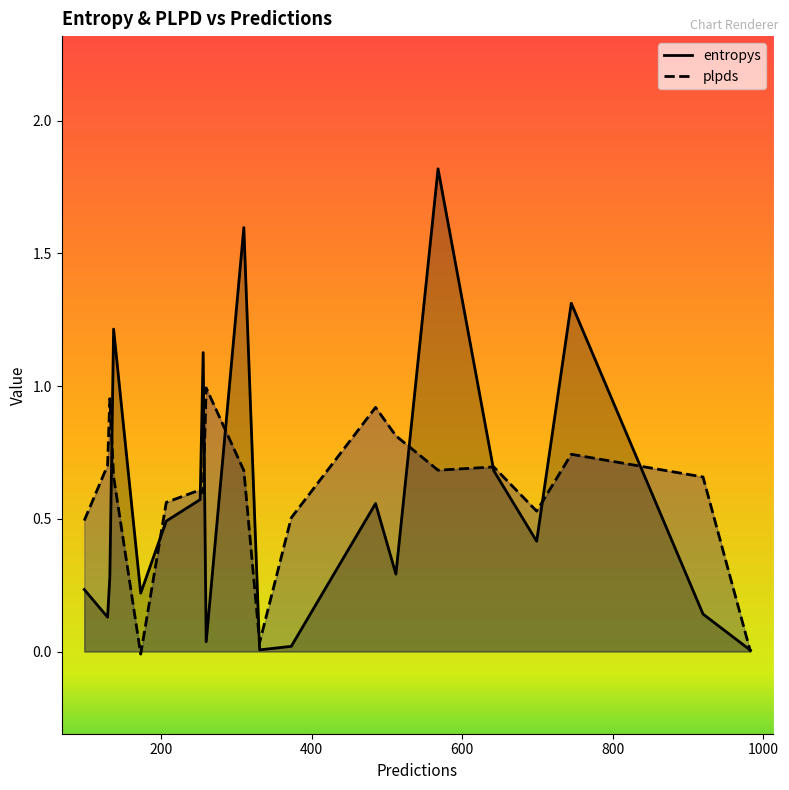

List the series in order of their peak value, lowest first.

plpds, entropys